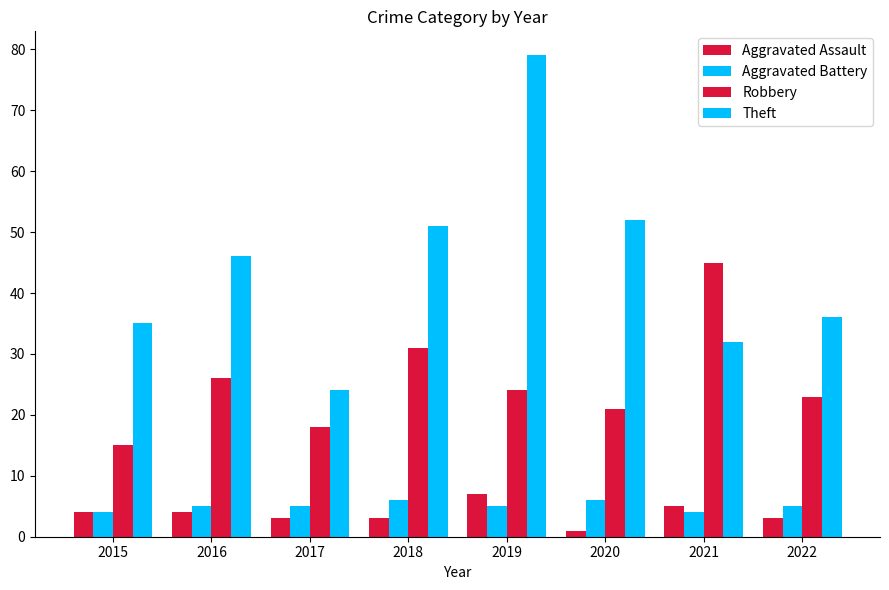

Reading left to right, what are all the values shown in this chart?

Aggravated Assault: 4	4	3	3	7	1	5	3
Aggravated Battery: 4	5	5	6	5	6	4	5
Robbery: 15	26	18	31	24	21	45	23
Theft: 35	46	24	51	79	52	32	36